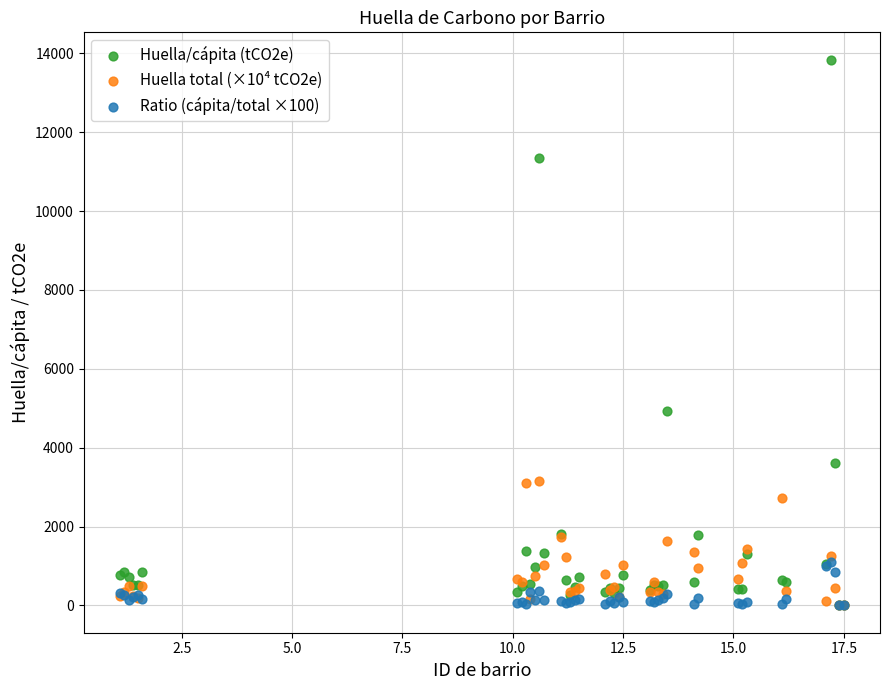

Across all series, what Y value is closest to 6919?

4937.7